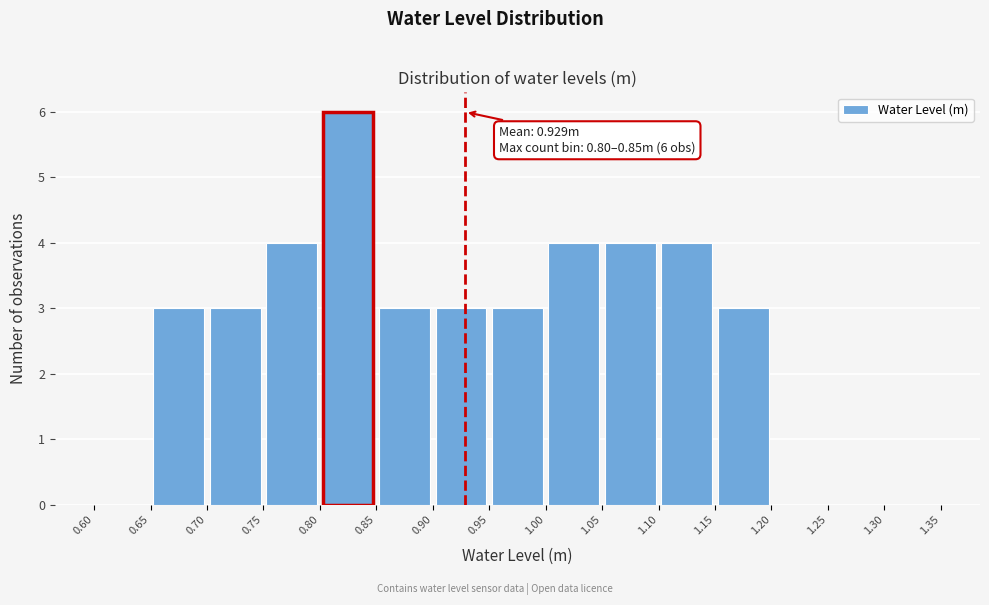

Over which range of the x-axis is the bar tallest?

0.80 to 0.85